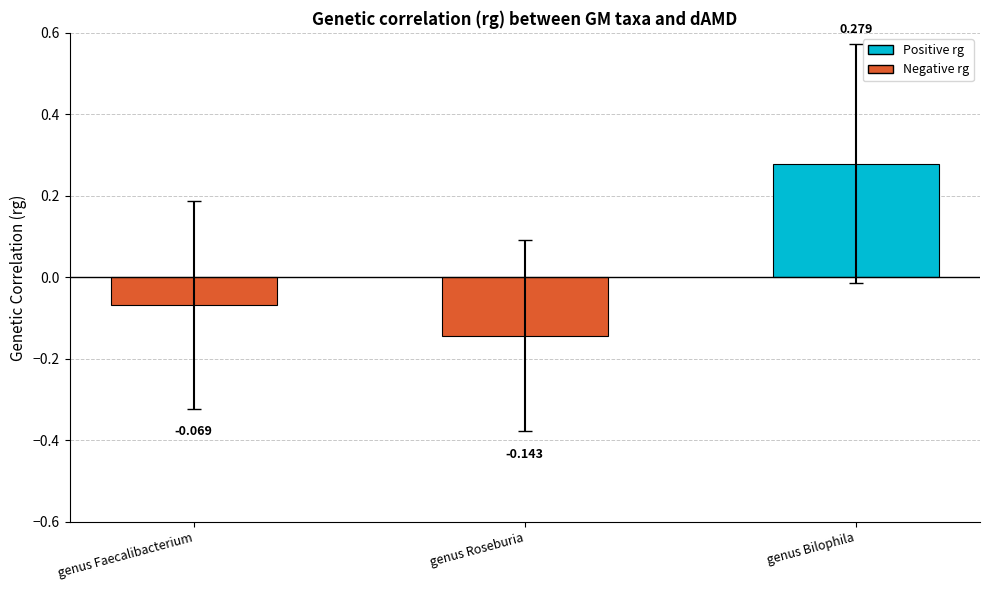

Are the bars grouped side by side (vs. stacked)?

No